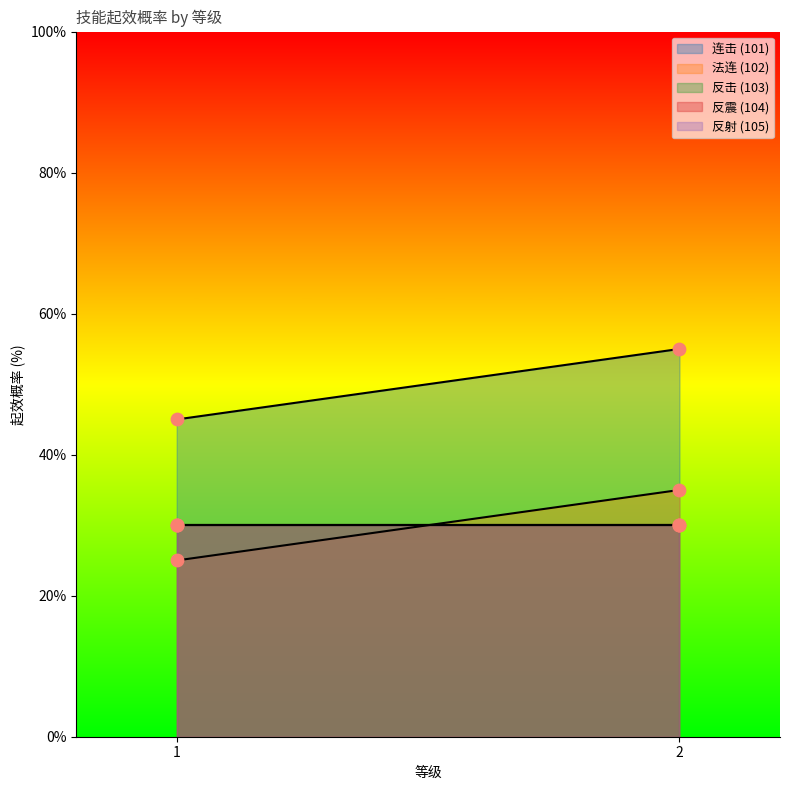

At how many categories does at least one series exceed 38?

2